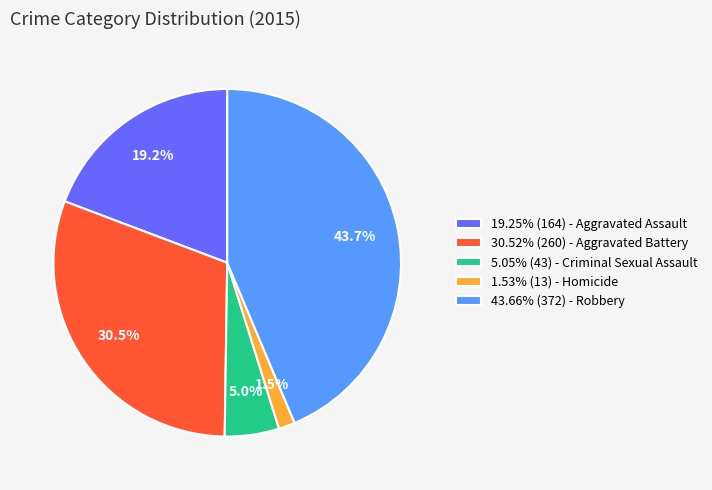

Is the sum of 1.53% (13) - Homicide and 5.05% (43) - Criminal Sexual Assault greater than half?

No